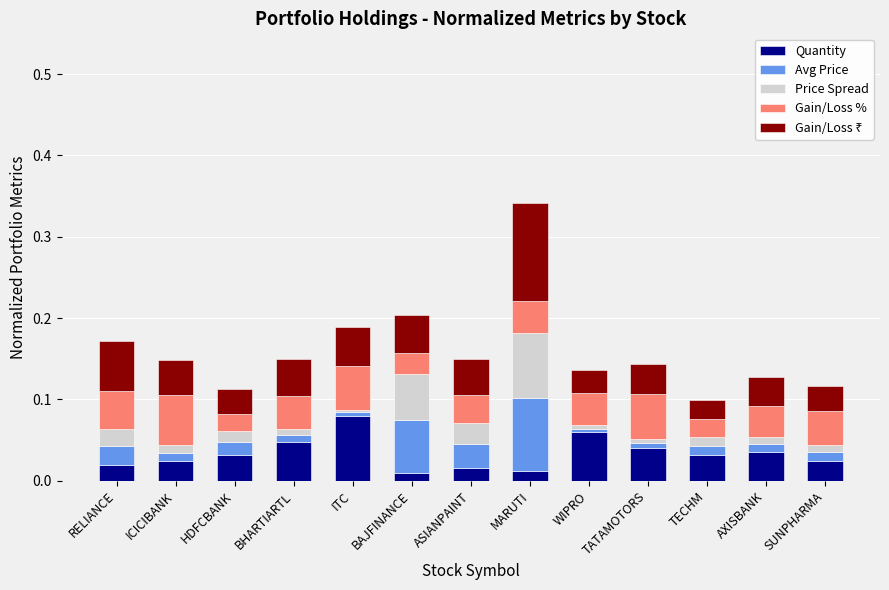

Count the number of categories in the chart.

13